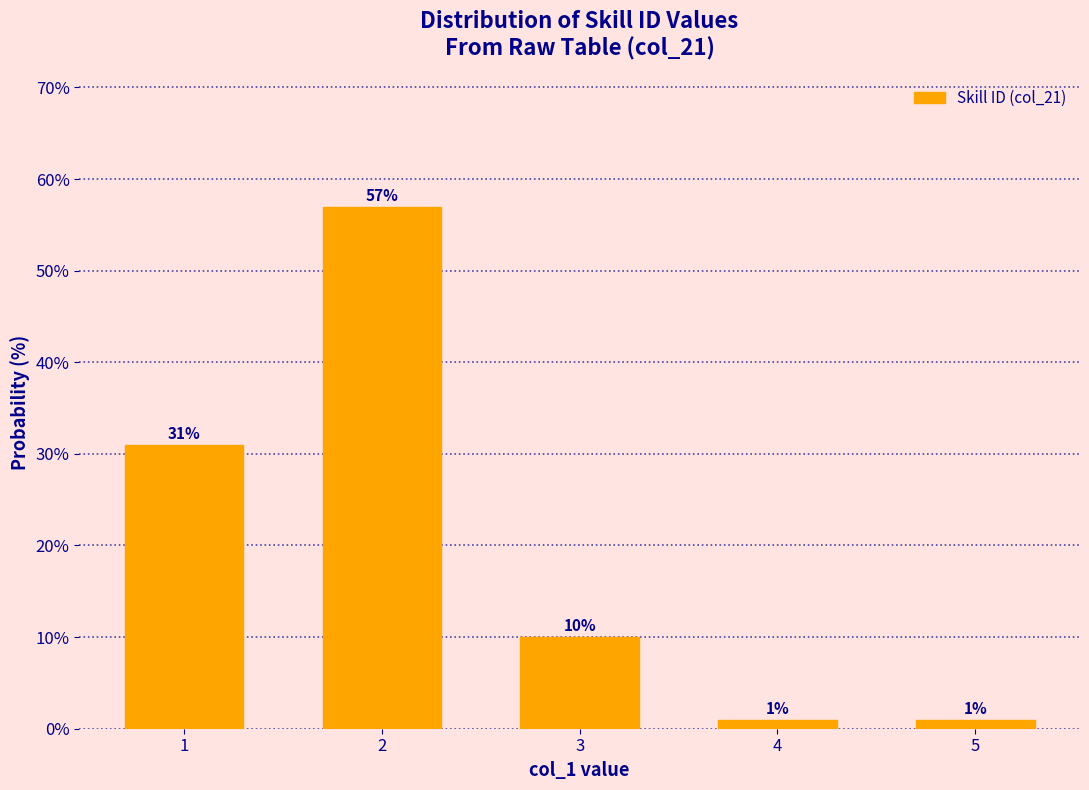

Reading left to right, transcribe all the data shown in this chart.

31.0	57.0	10.0	1.0	1.0